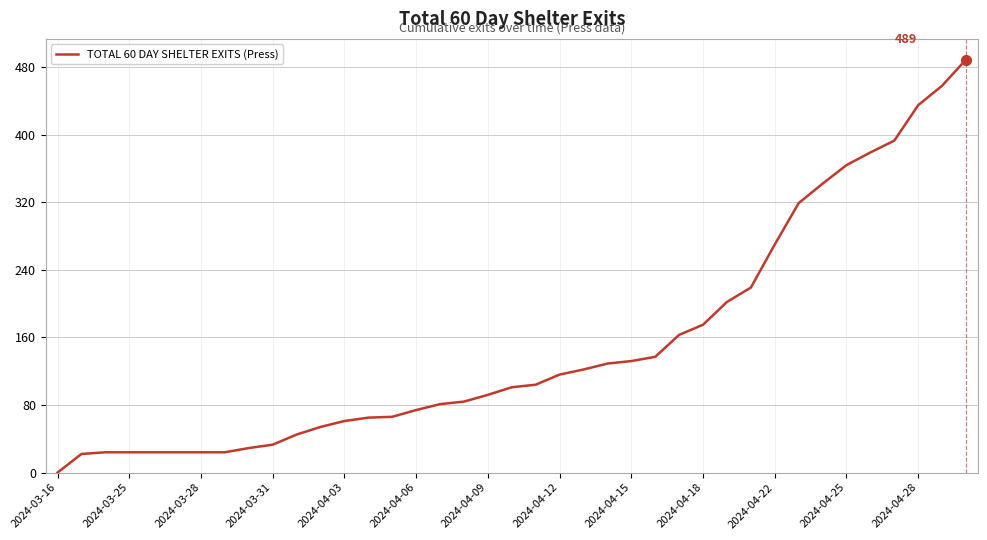

How many values are below 101?

19